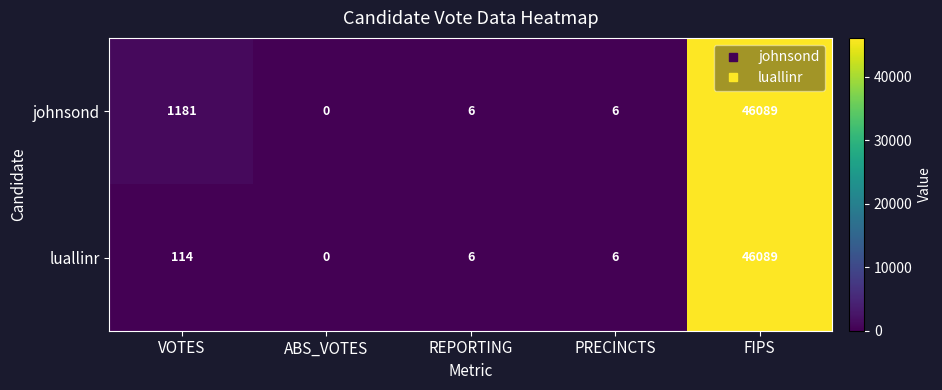

How many data points does each series have?

5